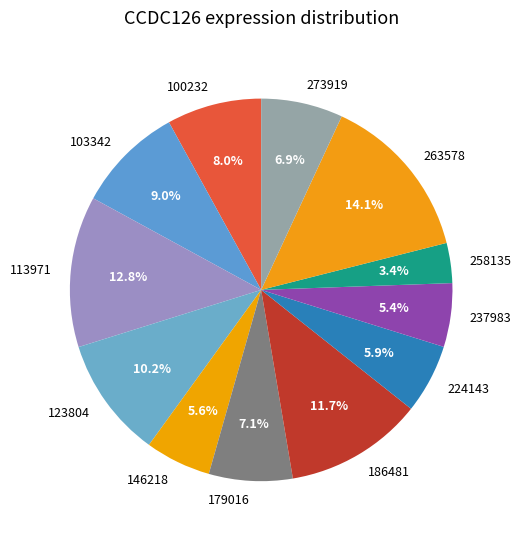

Approximately how many times larger is the value at 273919 compared to 113971?

0.5